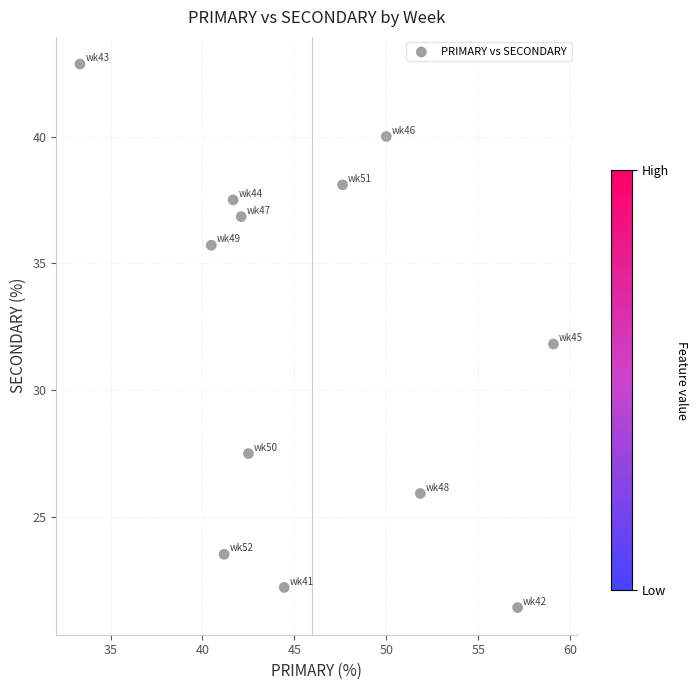

What is the range of Y values (max minus min)?

21.4